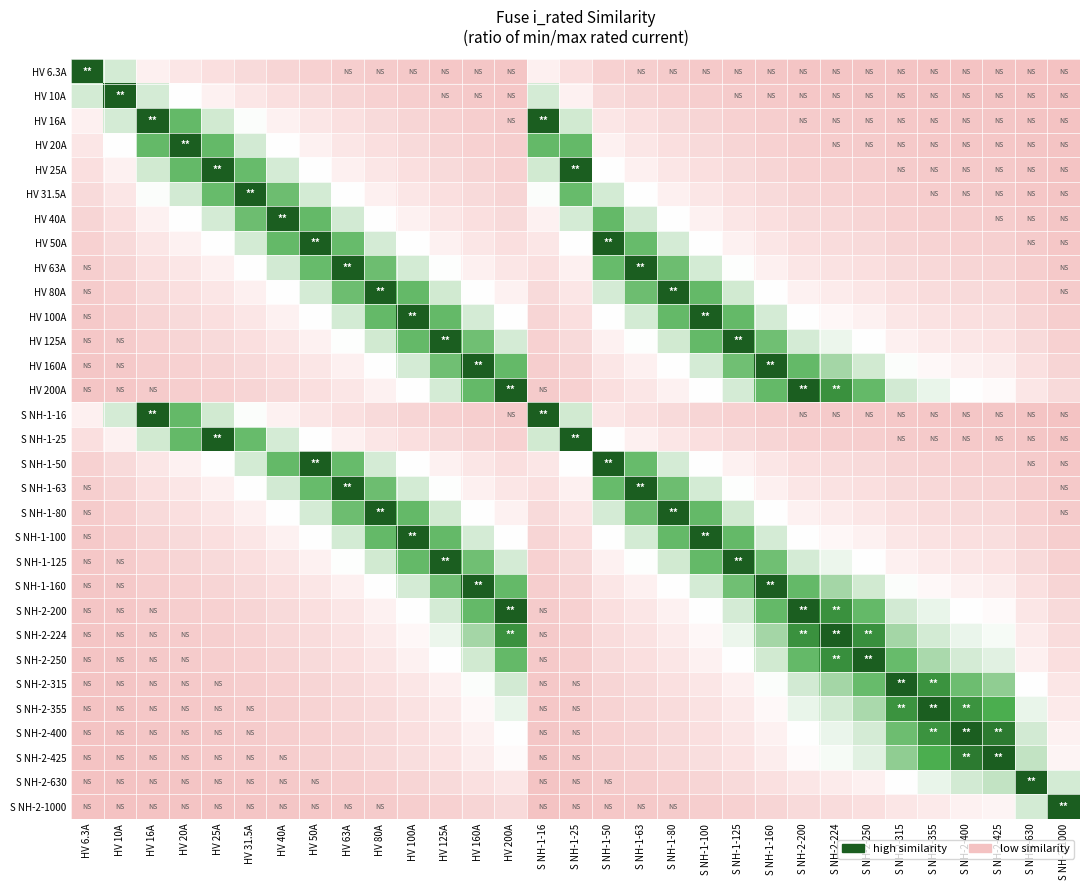

Rank the series at S NH-1-80 from lowest to highest value.

HV 6.3A, S NH-2-1000, HV 10A, S NH-2-630, S NH-2-425, HV 16A, S NH-1-16, S NH-2-400, S NH-2-355, HV 20A, S NH-2-315, HV 25A, S NH-1-25, S NH-2-250, S NH-2-224, HV 31.5A, HV 200A, S NH-2-200, HV 40A, HV 160A, S NH-1-160, HV 50A, S NH-1-50, HV 125A, S NH-1-125, HV 63A, S NH-1-63, HV 100A, S NH-1-100, HV 80A, S NH-1-80